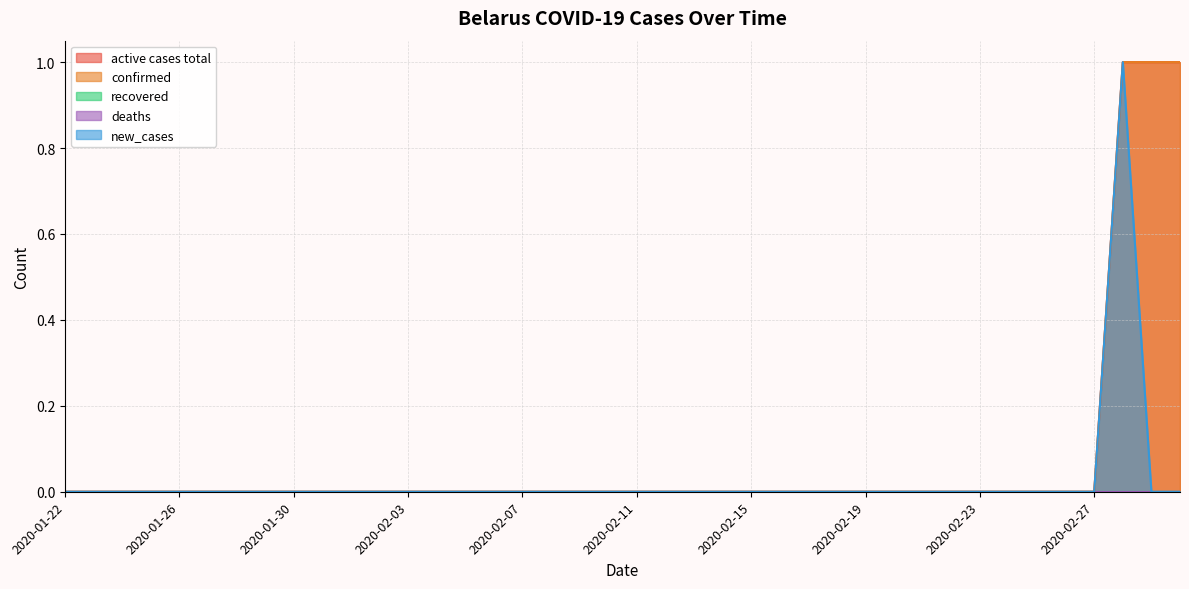

True or false: active cases total has a value of 0 at 2020-02-22.

False